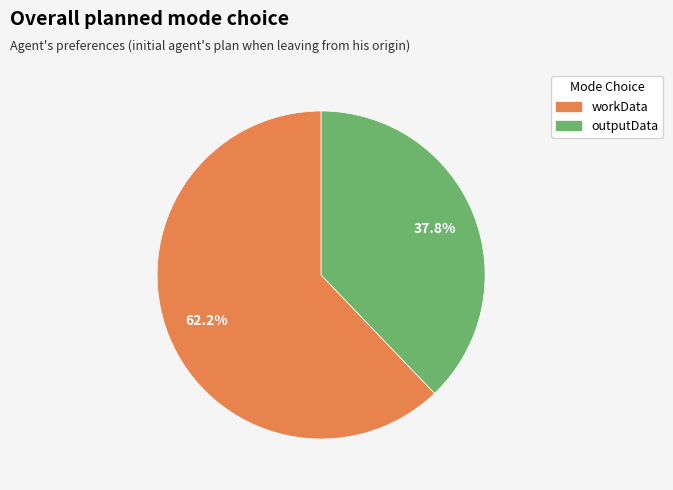

What portion of the pie excludes outputData?

62.2%